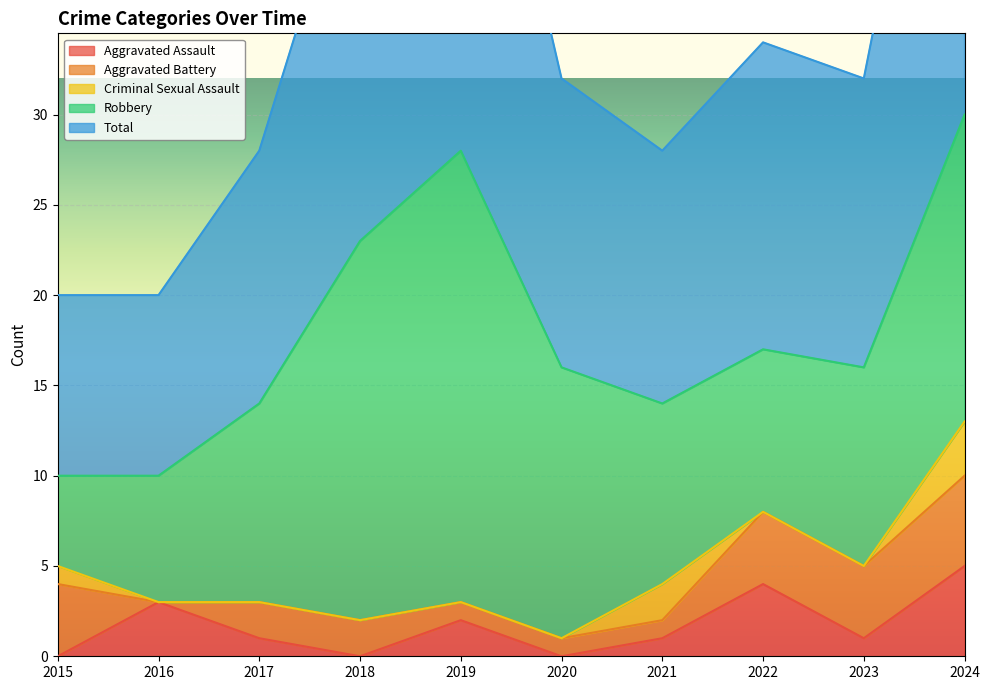

Between 2015 and 2019, which series saw the biggest shift?

Robbery